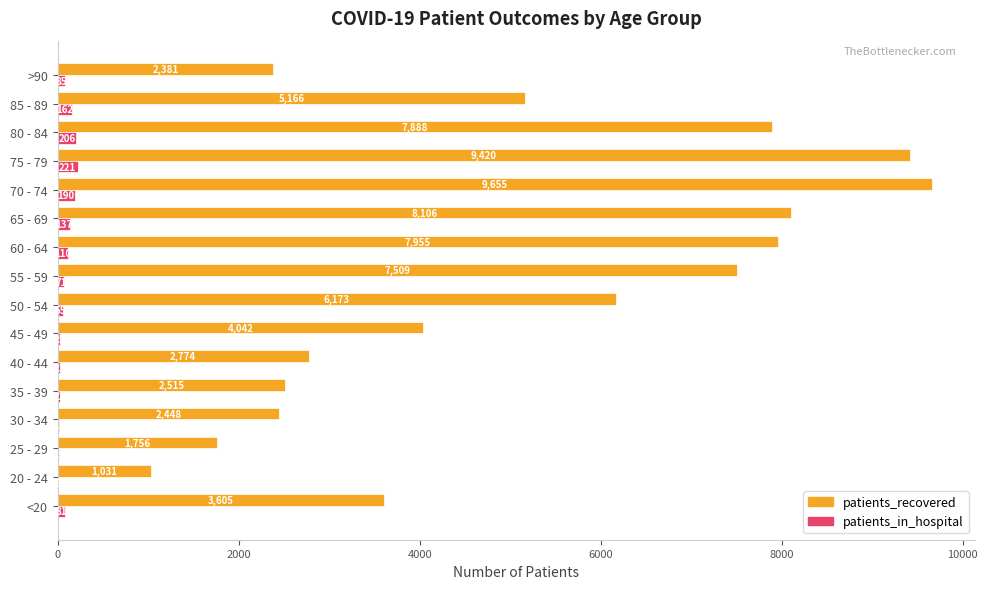

Is the value of patients_recovered at 40 - 44 greater than the value of patients_in_hospital at 30 - 34?

Yes